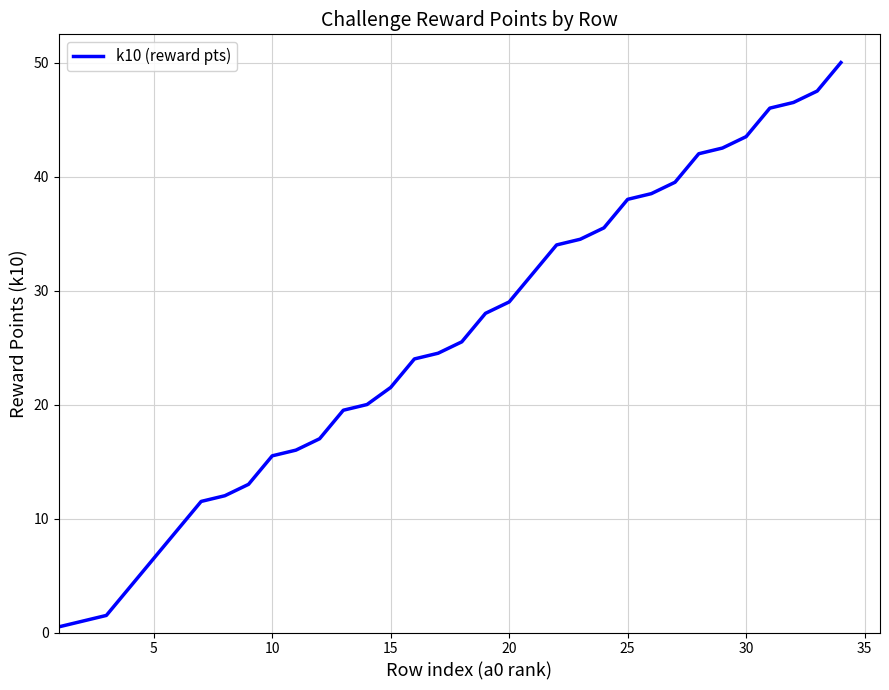

What is the difference between the maximum and minimum values?

49.5